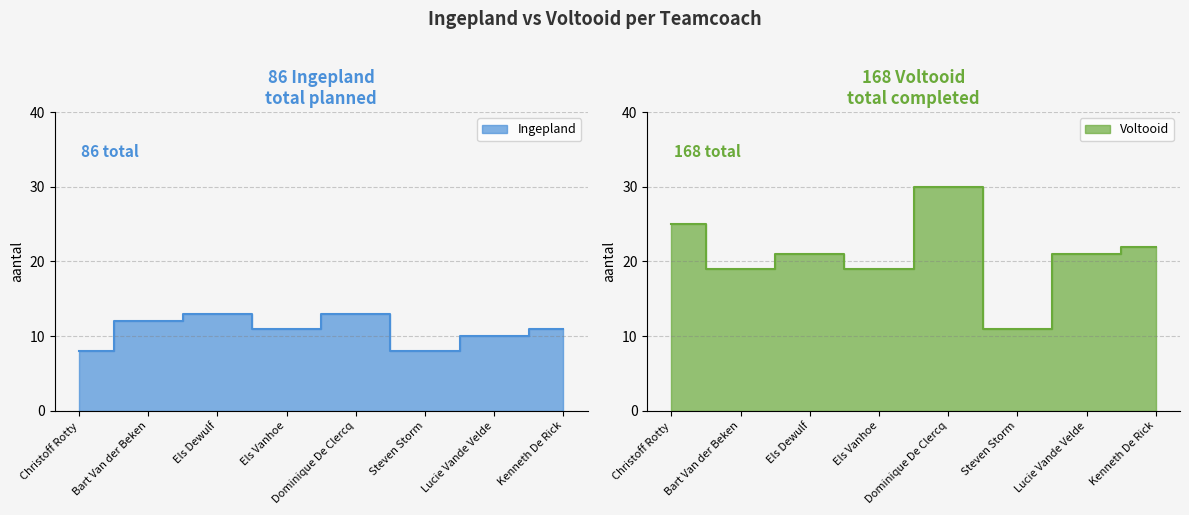

Reading right to left, list all the values displayed in this chart.

Ingepland: Kenneth De Rick=11	Lucie Vande Velde=10	Steven Storm=8	Dominique De Clercq=13	Els Vanhoe=11	Els Dewulf=13	Bart Van der Beken=12	Christoff Rotty=8
voltooid: Kenneth De Rick=22	Lucie Vande Velde=21	Steven Storm=11	Dominique De Clercq=30	Els Vanhoe=19	Els Dewulf=21	Bart Van der Beken=19	Christoff Rotty=25